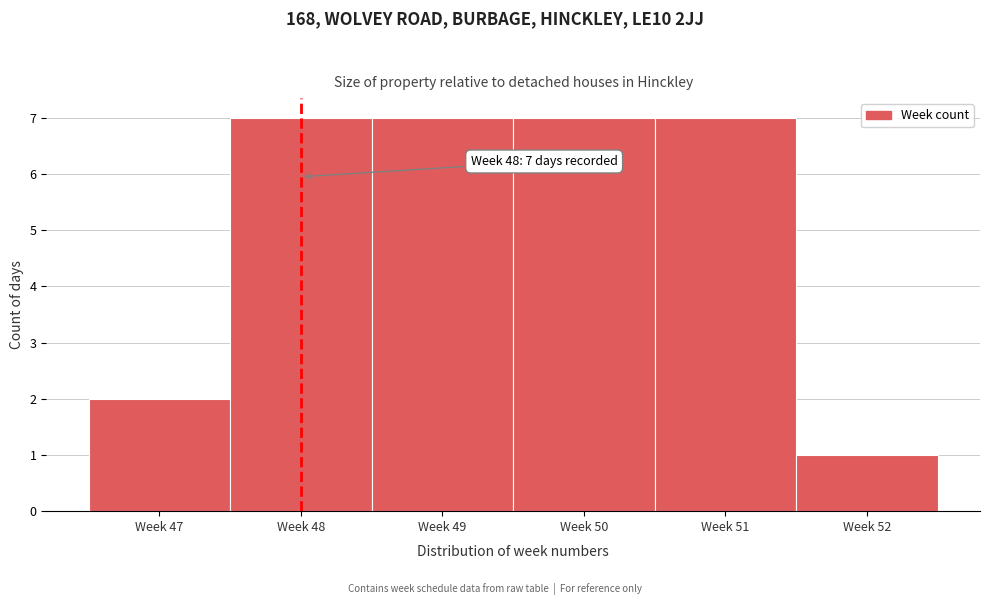

Reading left to right, transcribe all the data shown in this chart.

2	7	7	7	7	1